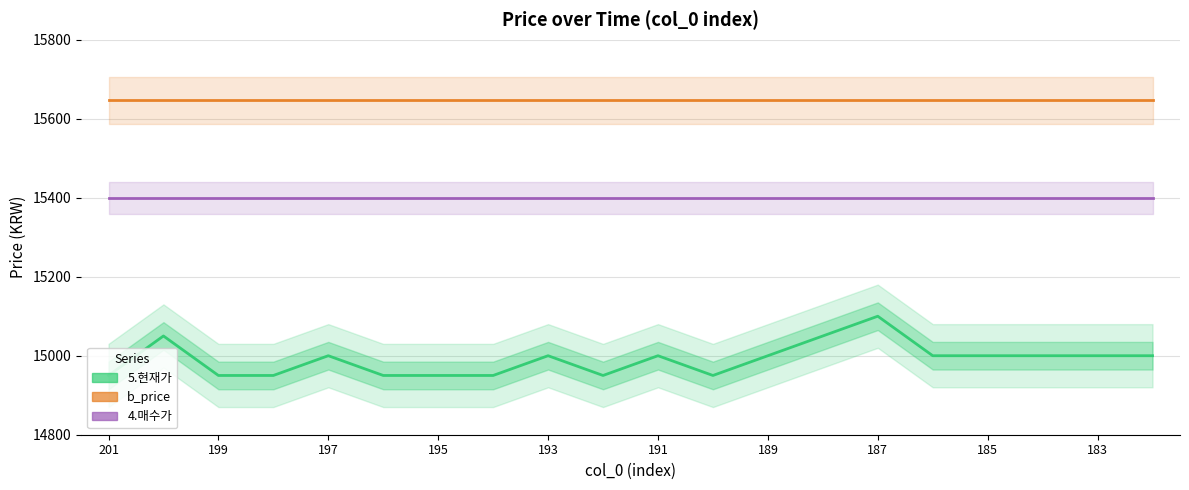

Reading left to right, what are all the values shown in this chart?

5.현재가: 14950.0	15050.0	14950.0	14950.0	15000.0	14950.0	14950.0	14950.0	15000.0	14950.0	15000.0	14950.0	15000.0	15050.0	15100.0	15000.0	15000.0	15000.0	15000.0	15000.0
b_price: 15646.4	15646.4	15646.4	15646.4	15646.4	15646.4	15646.4	15646.4	15646.4	15646.4	15646.4	15646.4	15646.4	15646.4	15646.4	15646.4	15646.4	15646.4	15646.4	15646.4
4.매수가: 15400.0	15400.0	15400.0	15400.0	15400.0	15400.0	15400.0	15400.0	15400.0	15400.0	15400.0	15400.0	15400.0	15400.0	15400.0	15400.0	15400.0	15400.0	15400.0	15400.0